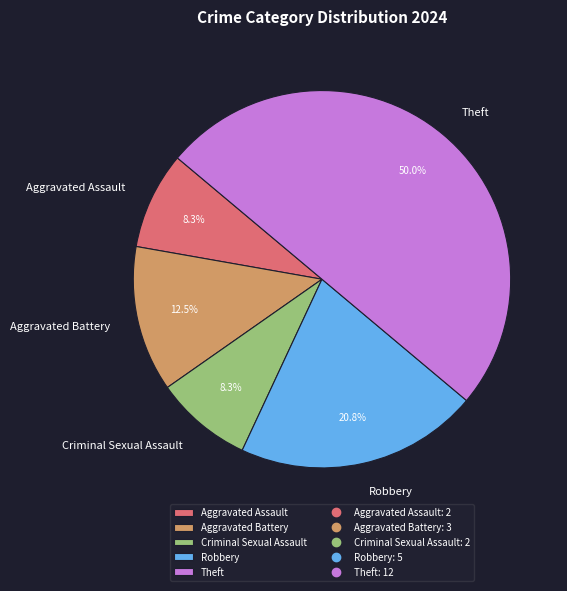

Do Criminal Sexual Assault and Robbery together represent more than half of the pie?

No